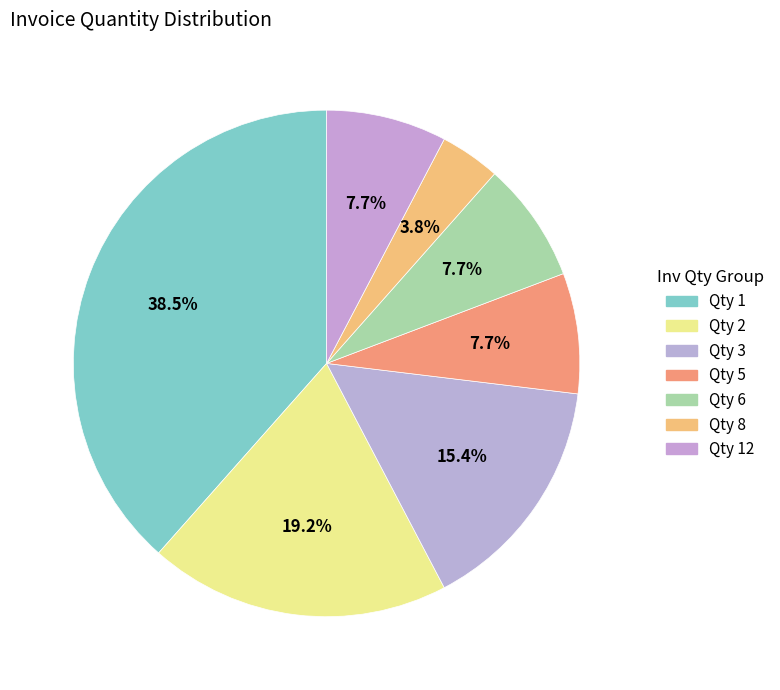

What is the largest slice in the pie chart?

InvQty=1